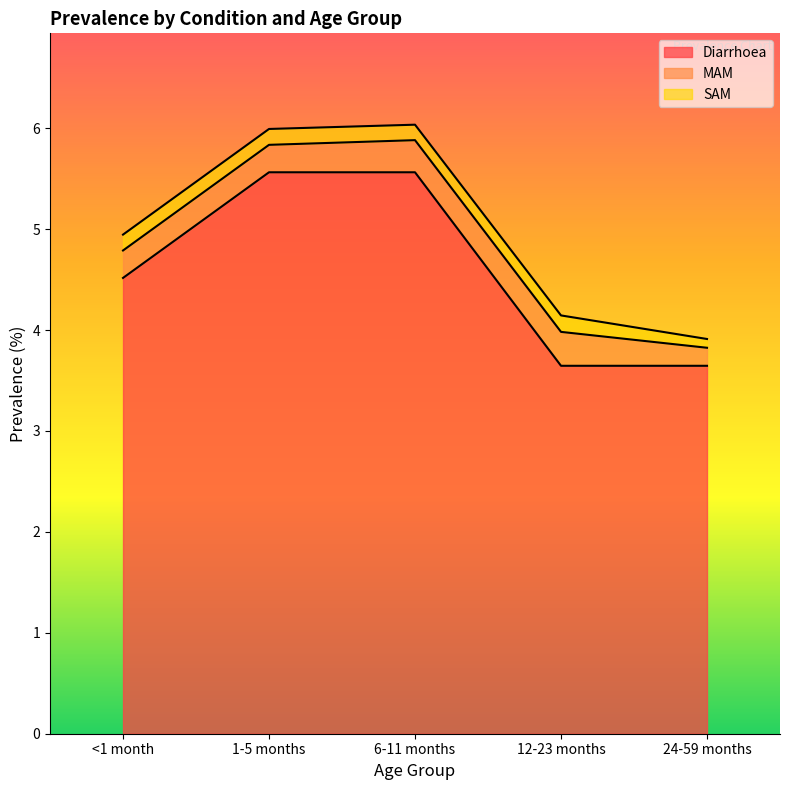

What position from the left is 12-23 months?

4